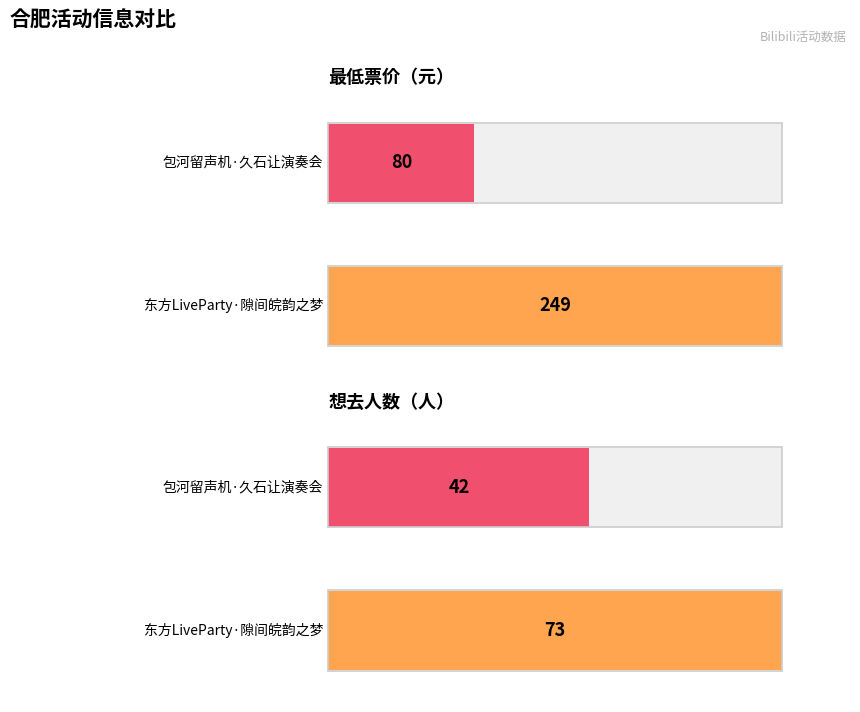

What are all the series names shown in the legend?

最低票价, 想去人数